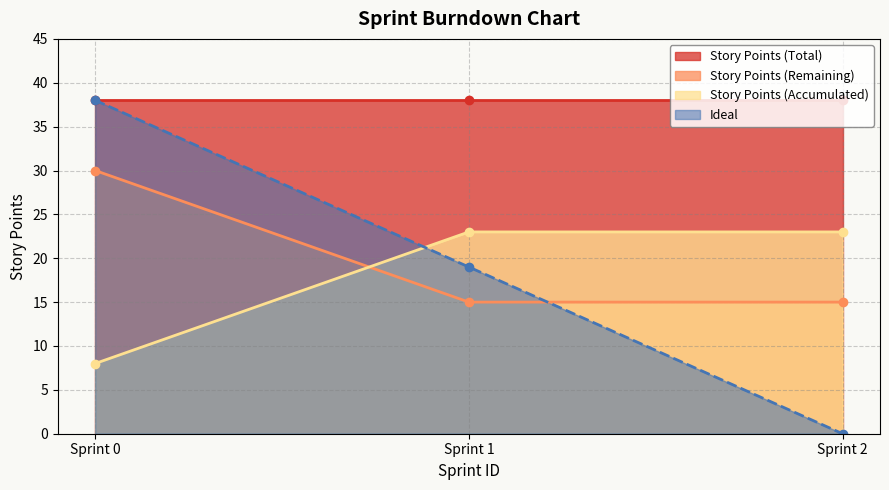

What is the highest value of the Story Points (Remaining) series?

30